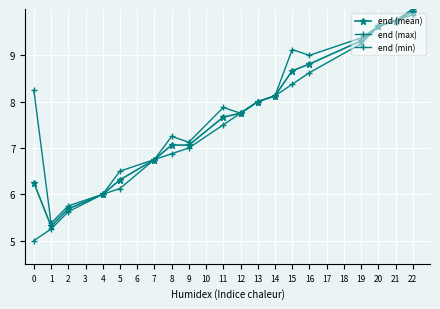

True or false: end (mean) has more than 2 interior local peaks.

False